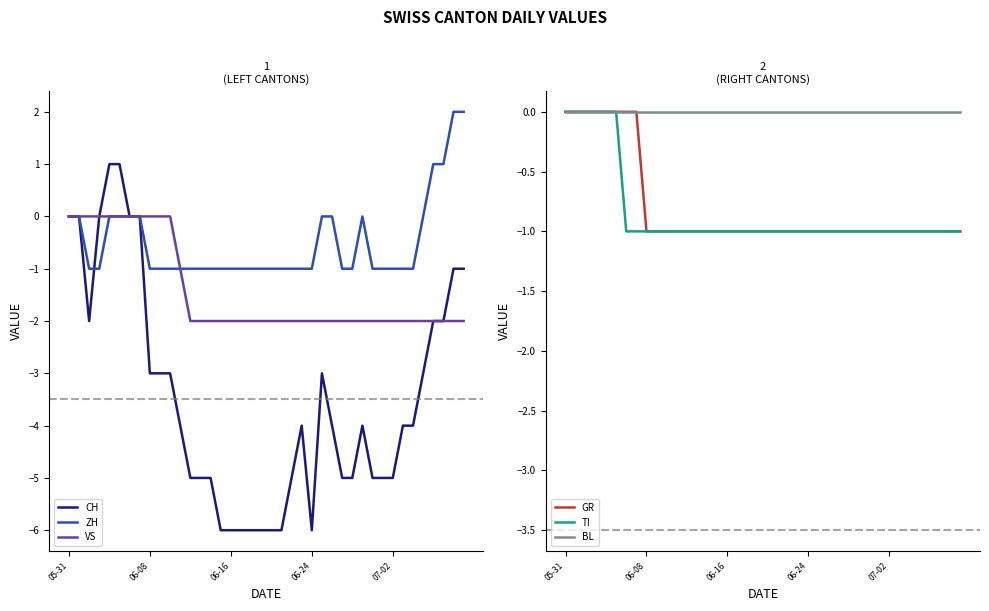

True or false: VS and GR cross at least once.

False